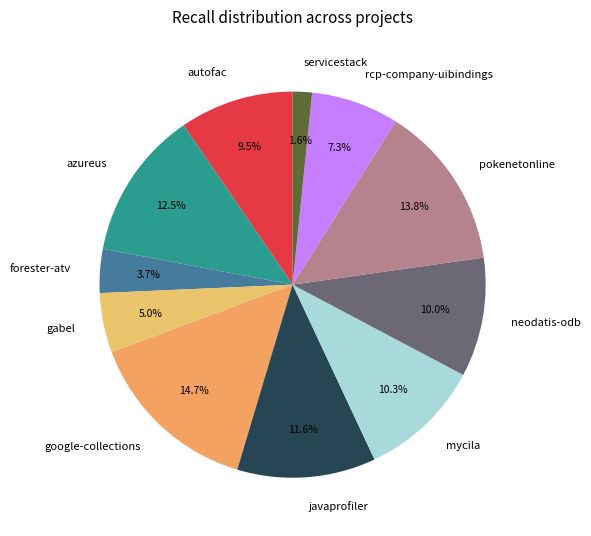

What percentage do servicestack and gabel together represent?

6.6%